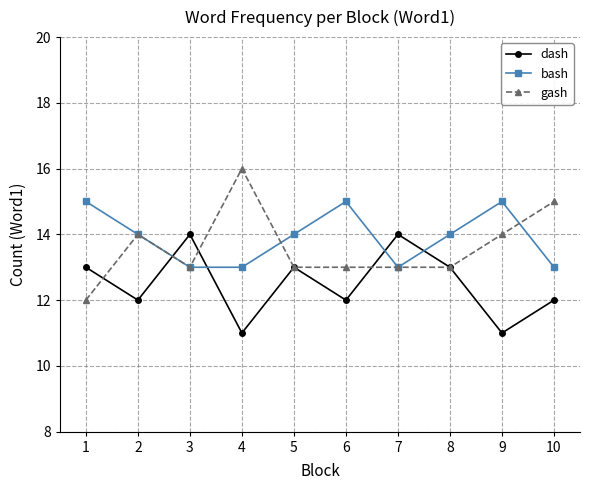

Which series has the largest range (max minus min)?

gash